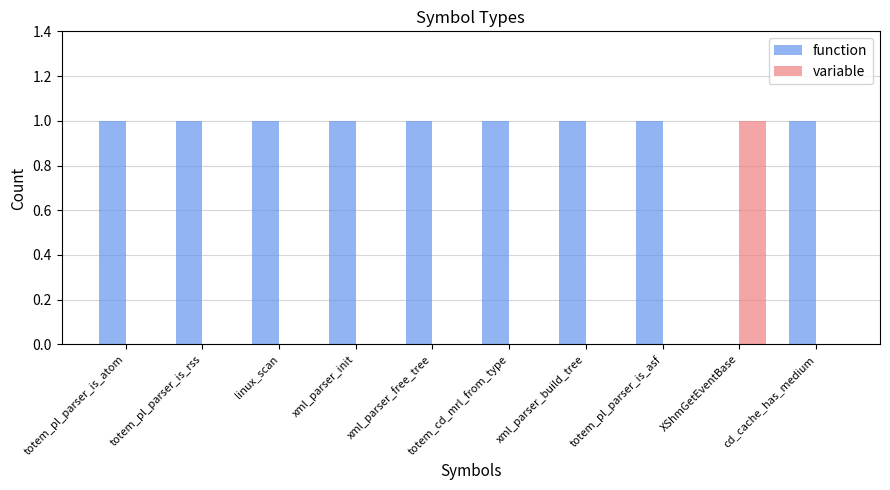

Which series has the largest total across all categories?

function